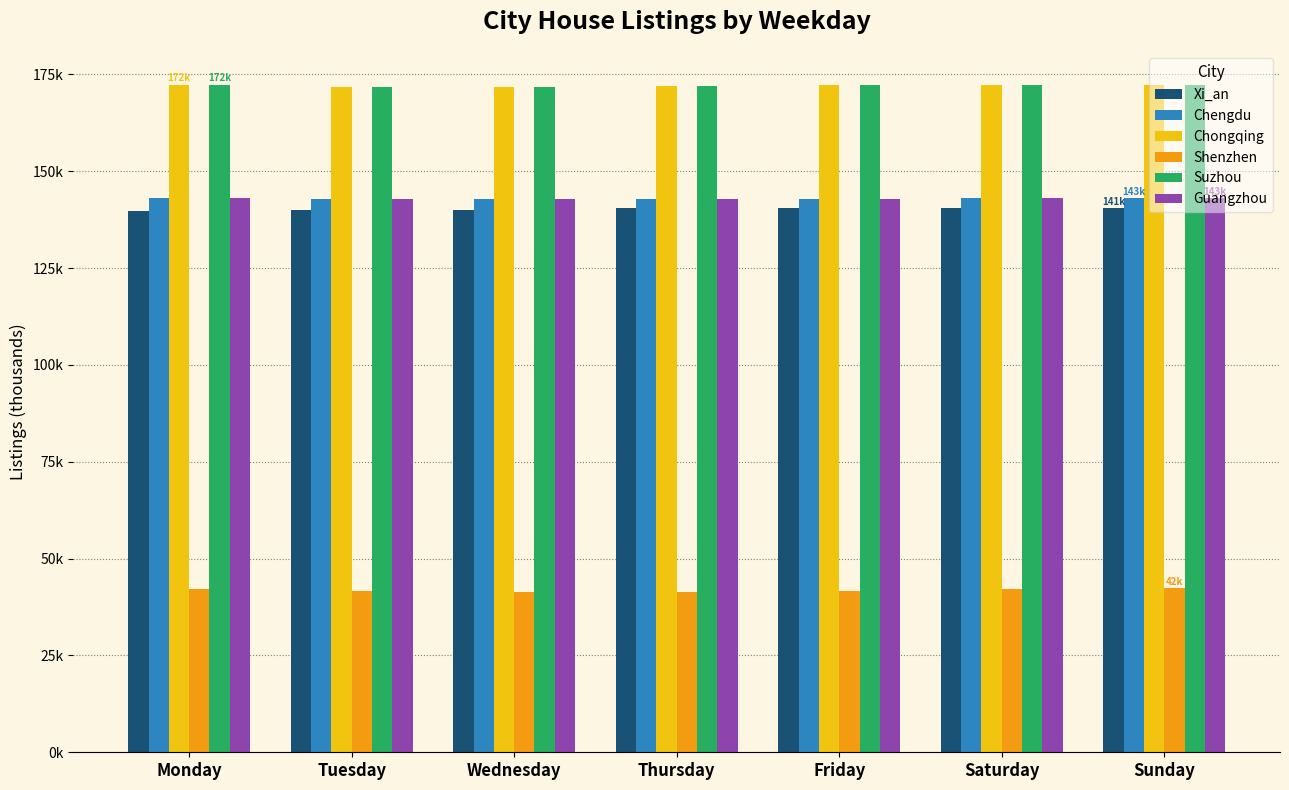

What is the spread (max minus min) of values at Thursday?

130.6